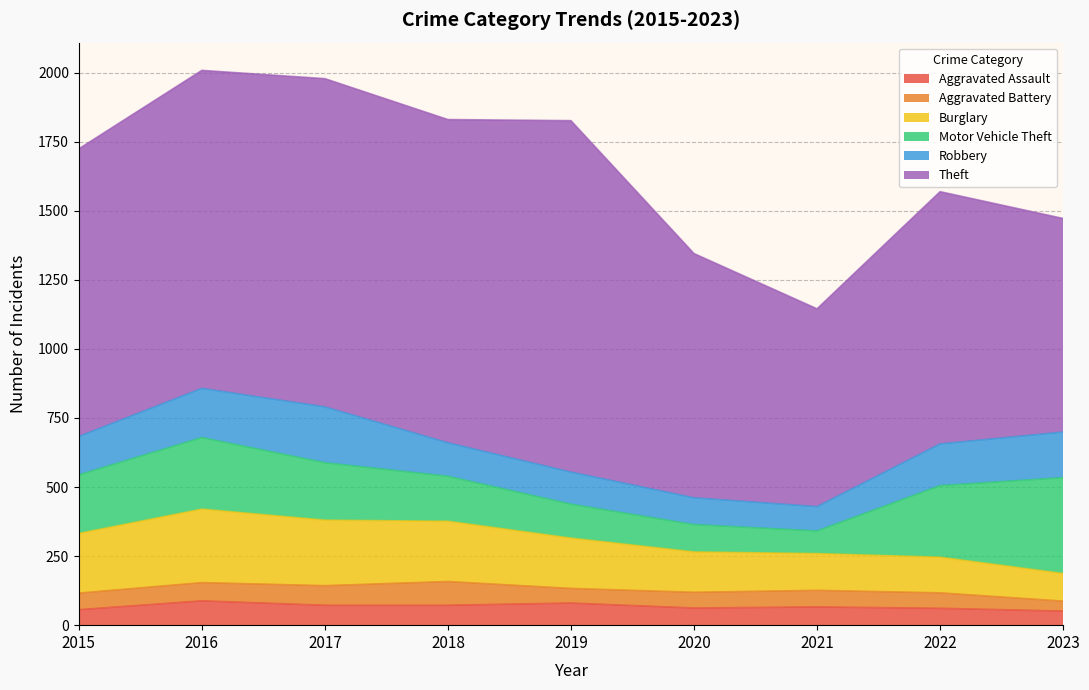

Which has a higher value, 2019 or 2021?

2019